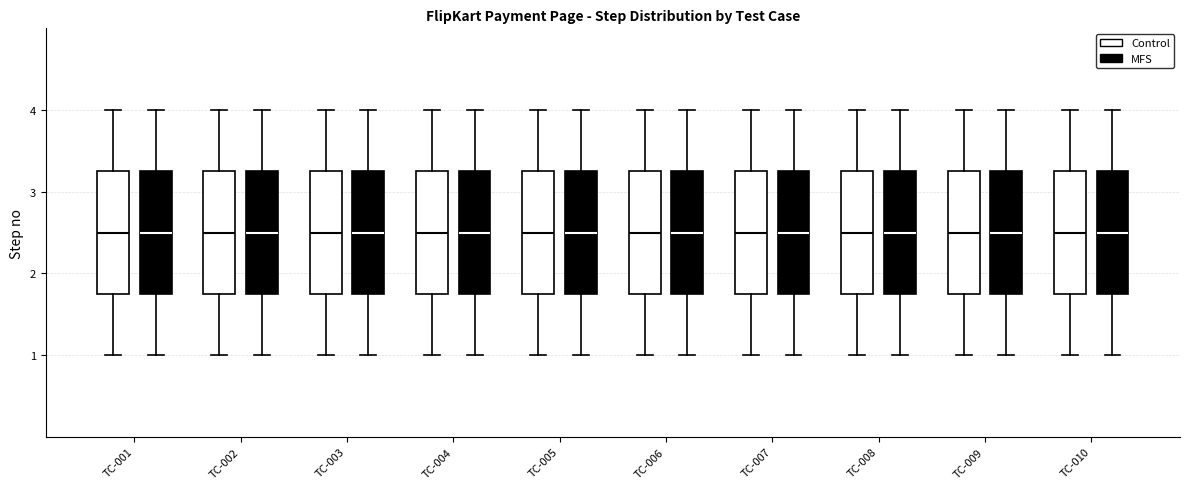

Reading left to right, read every box against the y-axis: the position of its median line, the range the box covers, and the ends of its whiskers. The values are not printed on the chart, so give them approximately, as read against the axis.

TC-001 (Control): median 2.5, box 1.8 to 3.3, whiskers 1.0 to 4.0
TC-001 (MFS): median 2.5, box 1.8 to 3.3, whiskers 1.0 to 4.0
TC-002 (Control): median 2.5, box 1.8 to 3.3, whiskers 1.0 to 4.0
TC-002 (MFS): median 2.5, box 1.8 to 3.3, whiskers 1.0 to 4.0
TC-003 (Control): median 2.5, box 1.8 to 3.3, whiskers 1.0 to 4.0
TC-003 (MFS): median 2.5, box 1.8 to 3.3, whiskers 1.0 to 4.0
TC-004 (Control): median 2.5, box 1.8 to 3.3, whiskers 1.0 to 4.0
TC-004 (MFS): median 2.5, box 1.8 to 3.3, whiskers 1.0 to 4.0
TC-005 (Control): median 2.5, box 1.8 to 3.3, whiskers 1.0 to 4.0
TC-005 (MFS): median 2.5, box 1.8 to 3.3, whiskers 1.0 to 4.0
TC-006 (Control): median 2.5, box 1.8 to 3.3, whiskers 1.0 to 4.0
TC-006 (MFS): median 2.5, box 1.8 to 3.3, whiskers 1.0 to 4.0
TC-007 (Control): median 2.5, box 1.8 to 3.3, whiskers 1.0 to 4.0
TC-007 (MFS): median 2.5, box 1.8 to 3.3, whiskers 1.0 to 4.0
TC-008 (Control): median 2.5, box 1.8 to 3.3, whiskers 1.0 to 4.0
TC-008 (MFS): median 2.5, box 1.8 to 3.3, whiskers 1.0 to 4.0
TC-009 (Control): median 2.5, box 1.8 to 3.3, whiskers 1.0 to 4.0
TC-009 (MFS): median 2.5, box 1.8 to 3.3, whiskers 1.0 to 4.0
TC-010 (Control): median 2.5, box 1.8 to 3.3, whiskers 1.0 to 4.0
TC-010 (MFS): median 2.5, box 1.8 to 3.3, whiskers 1.0 to 4.0